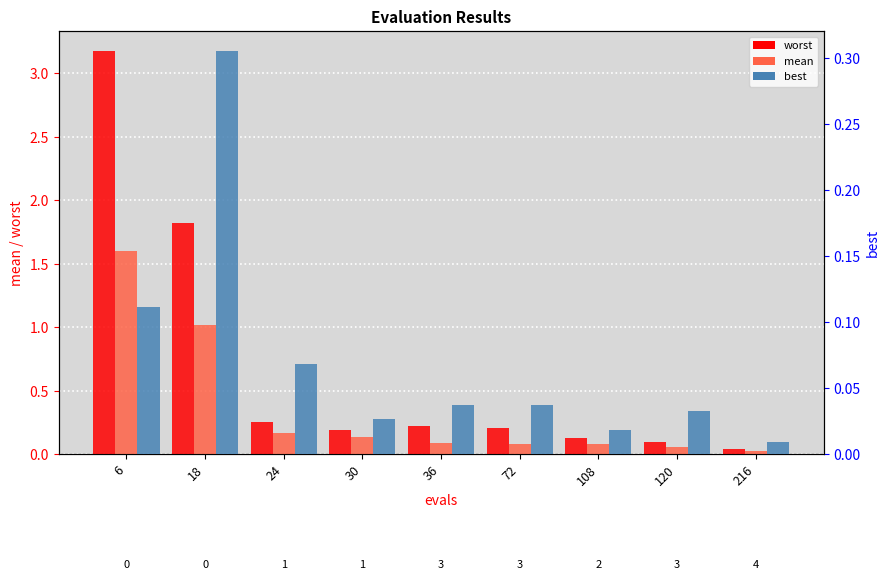

Between 18 and 36, which is larger?

18